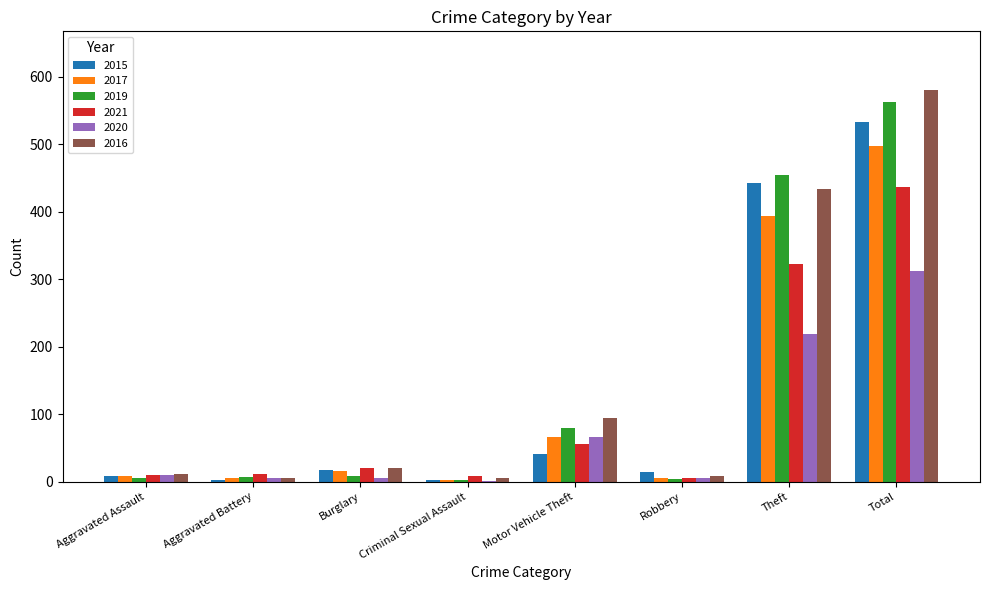

How many series are shown in this chart?

6